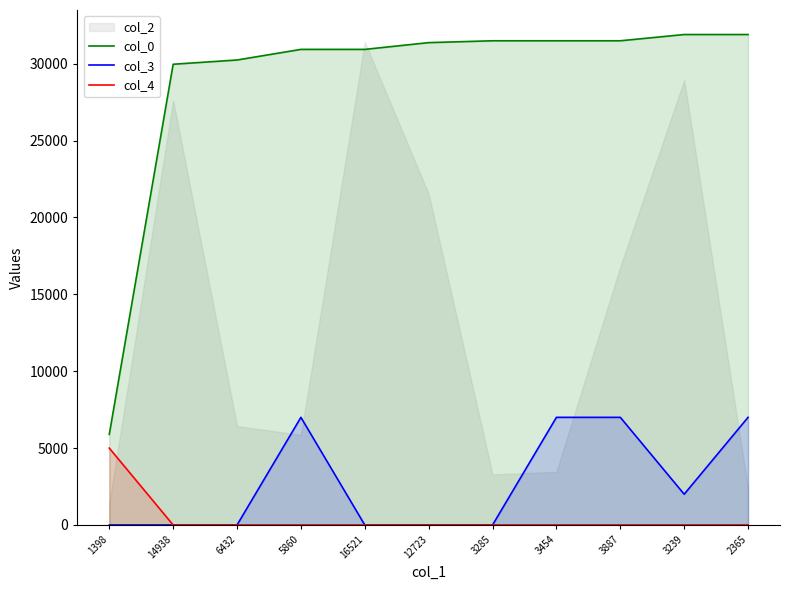

What is the label of the 2nd point from the right?

3239